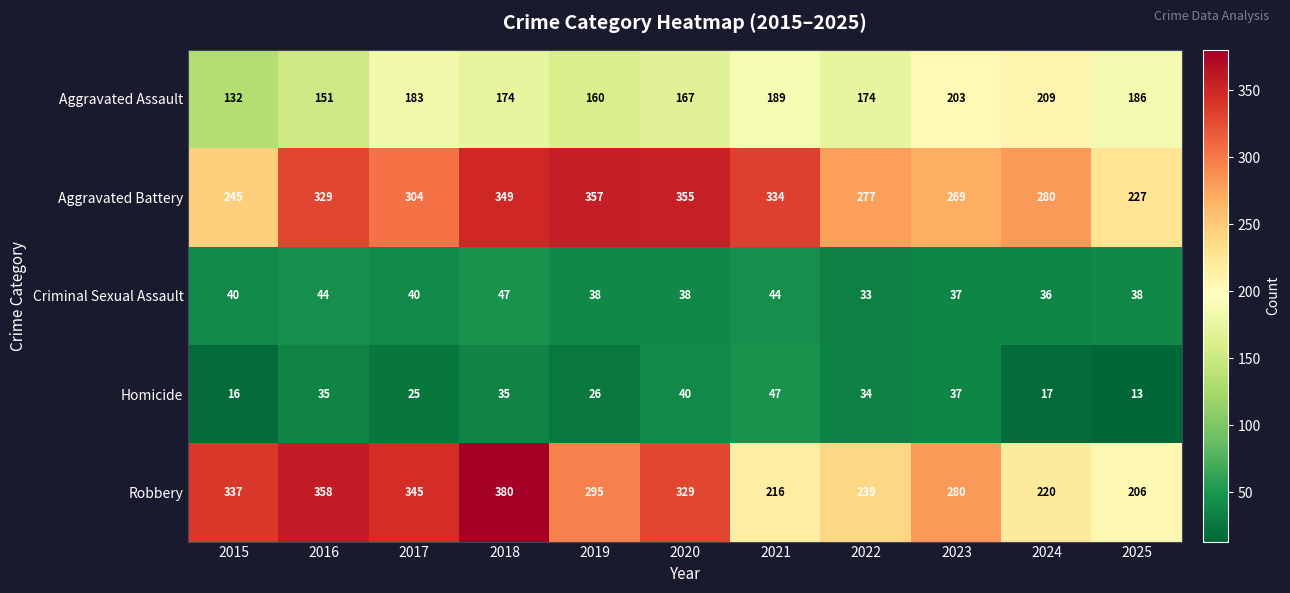

What is the difference between the Aggravated Assault values at 2024 and 2023?

6